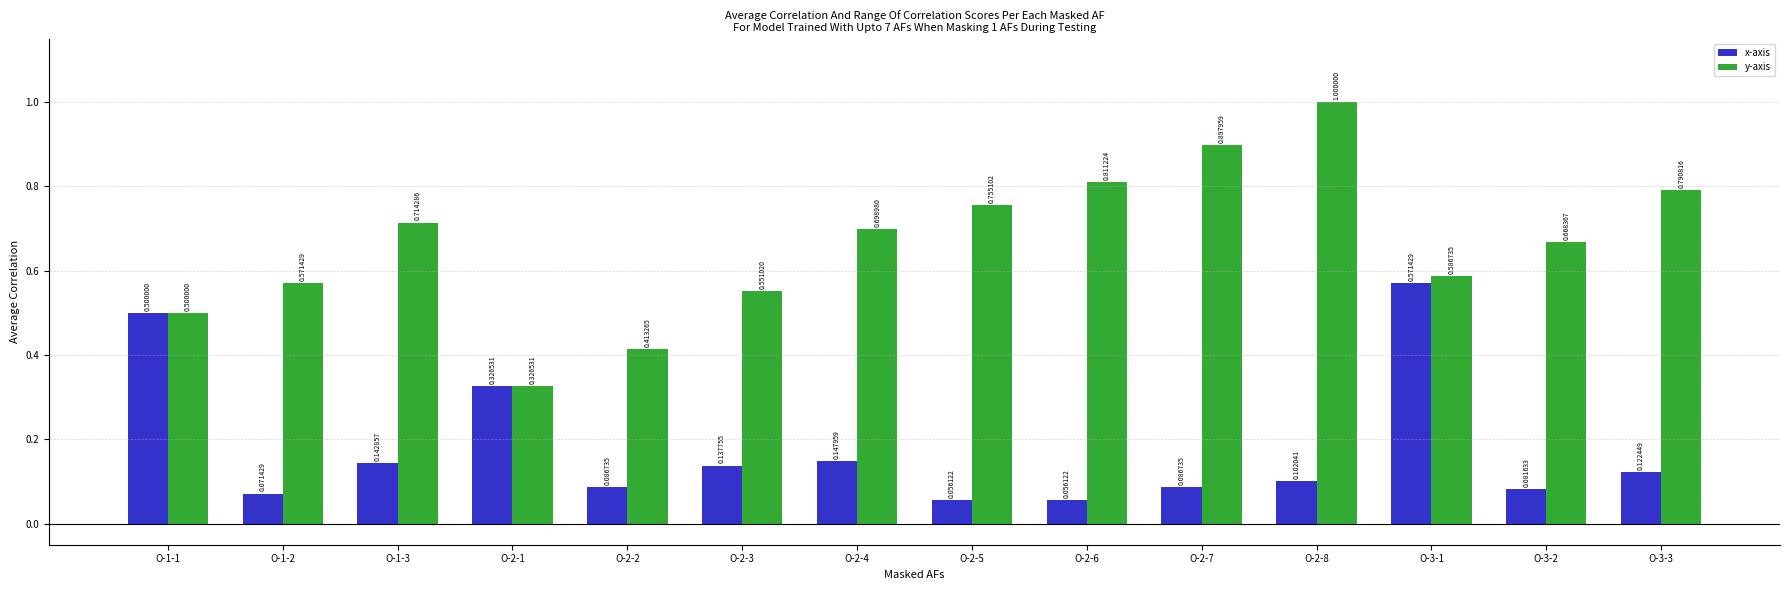

The x-axis series shows 0.0 at O-3-2. True or false?

False